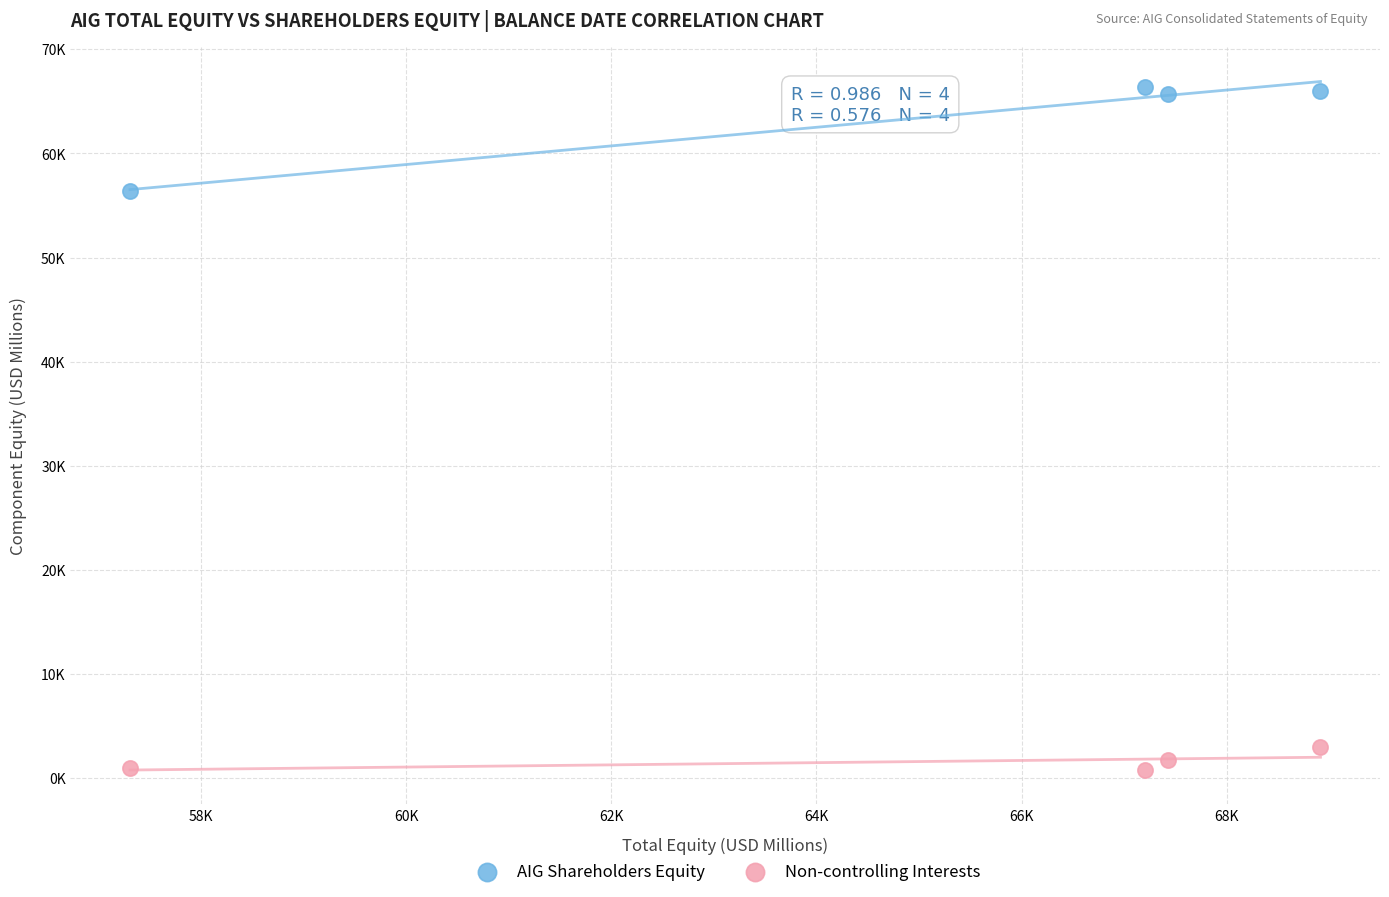

Which series reaches the minimum Y coordinate?

Non-controlling Interests